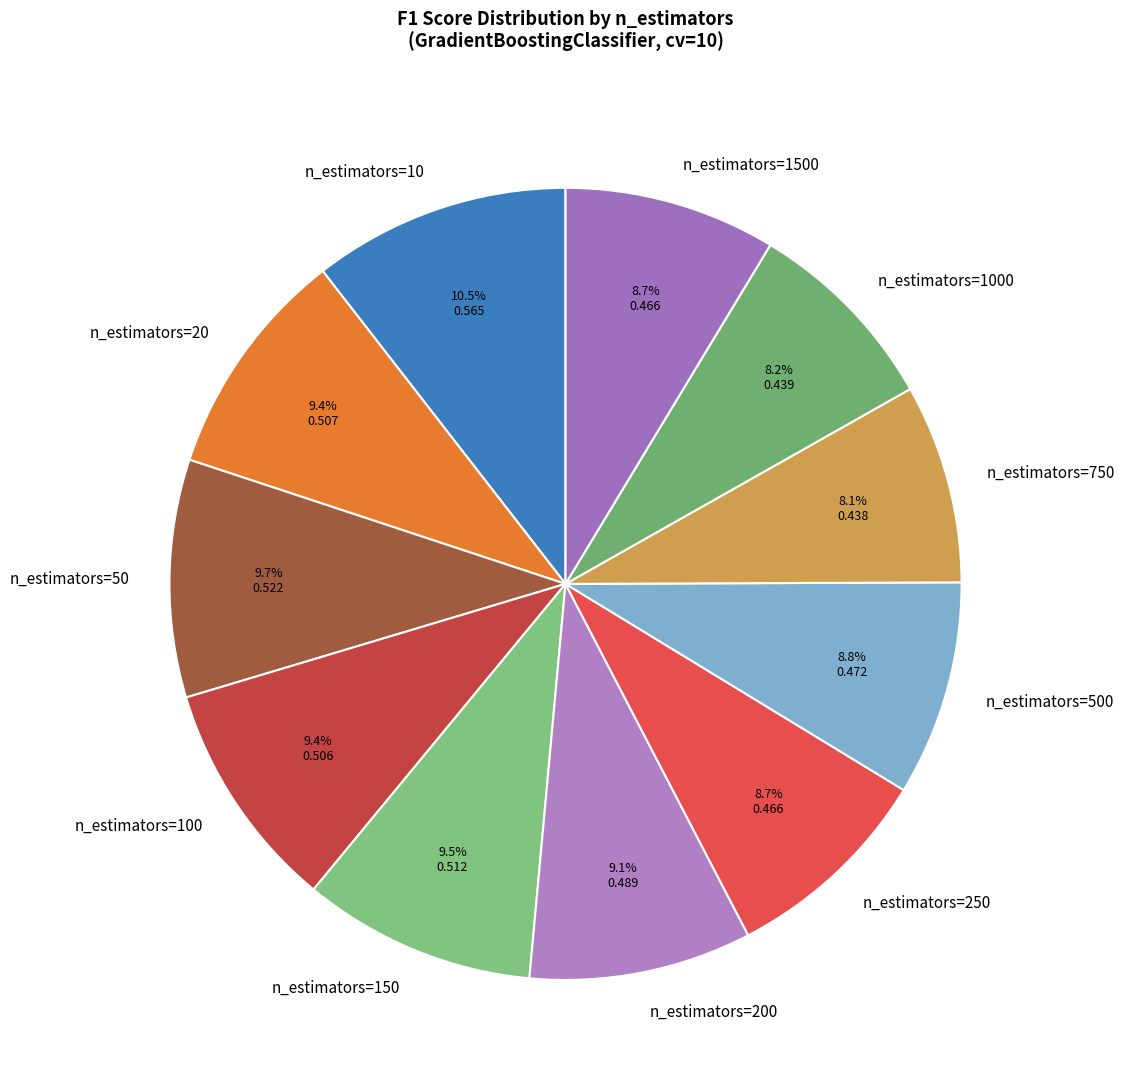

Does n_estimators=1500 account for over 50% of the chart?

No